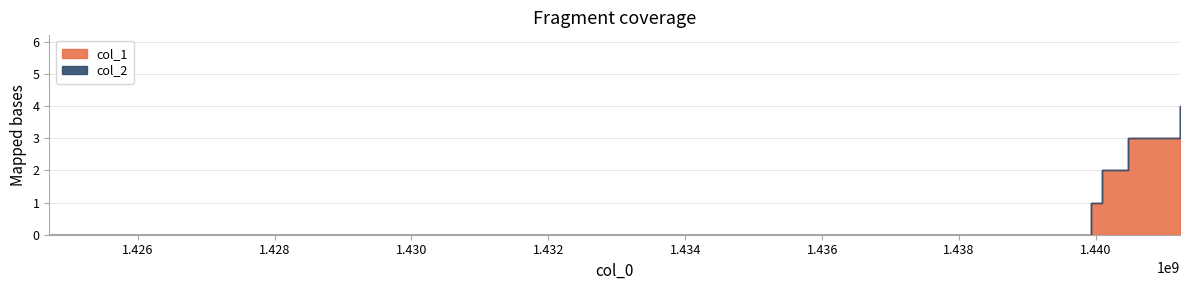

What is the total value across all series at 1439920950?

1